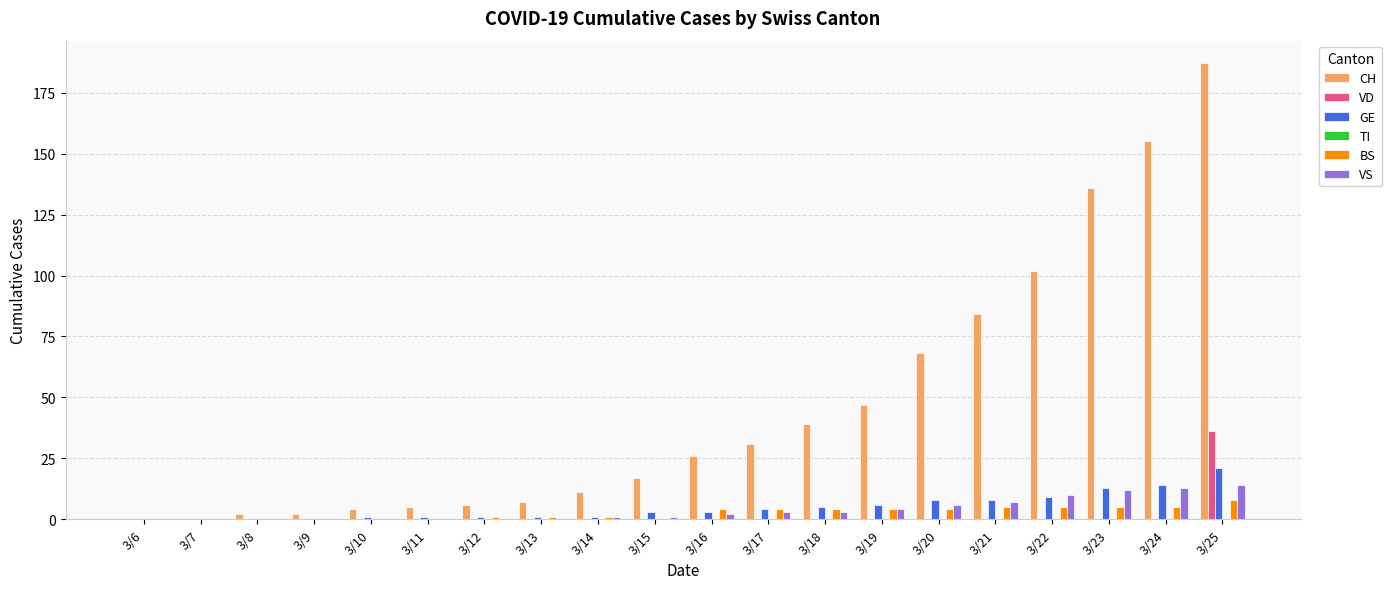

Which category has the highest value in the GE series?

3/25